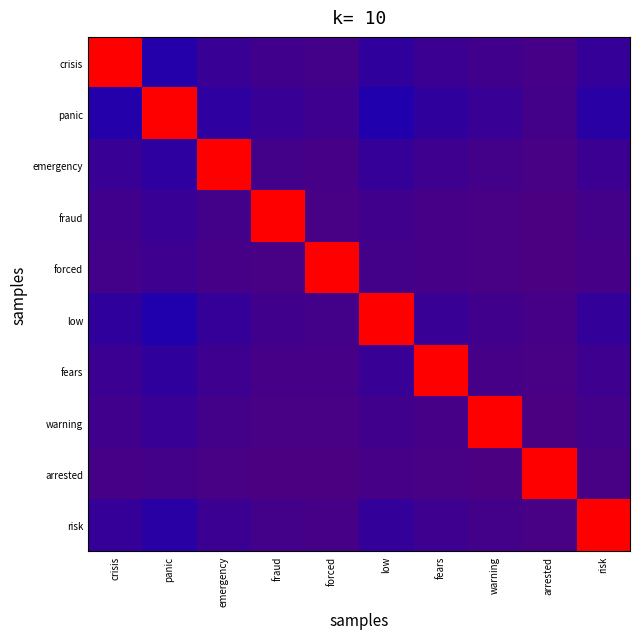

How many series are shown in this chart?

10